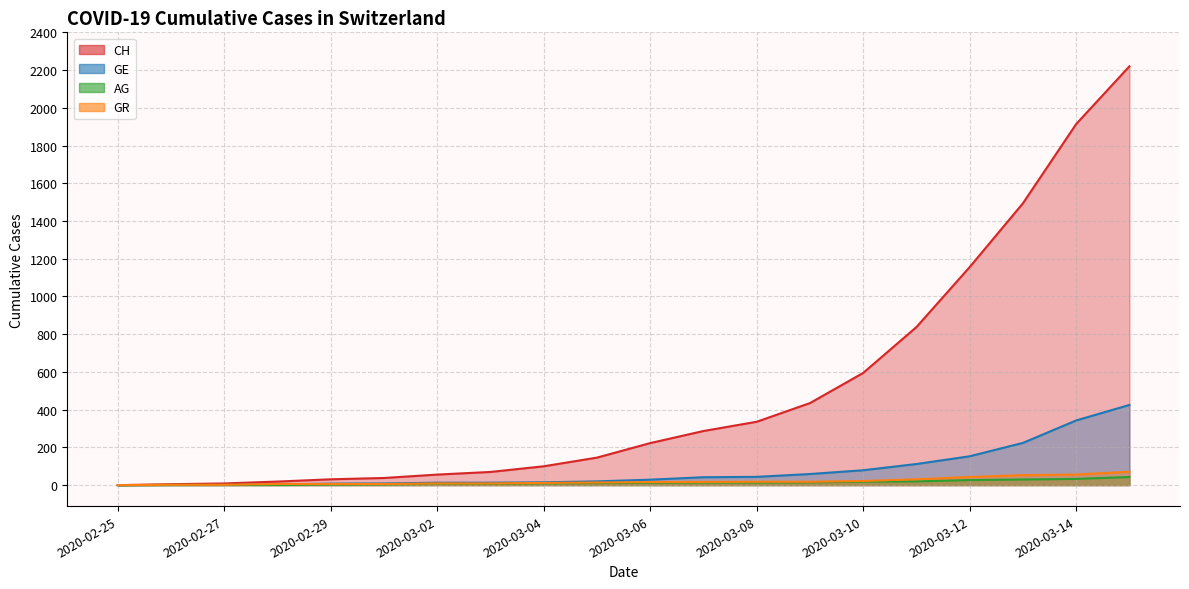

True or false: GE and GR cross at least once.

True